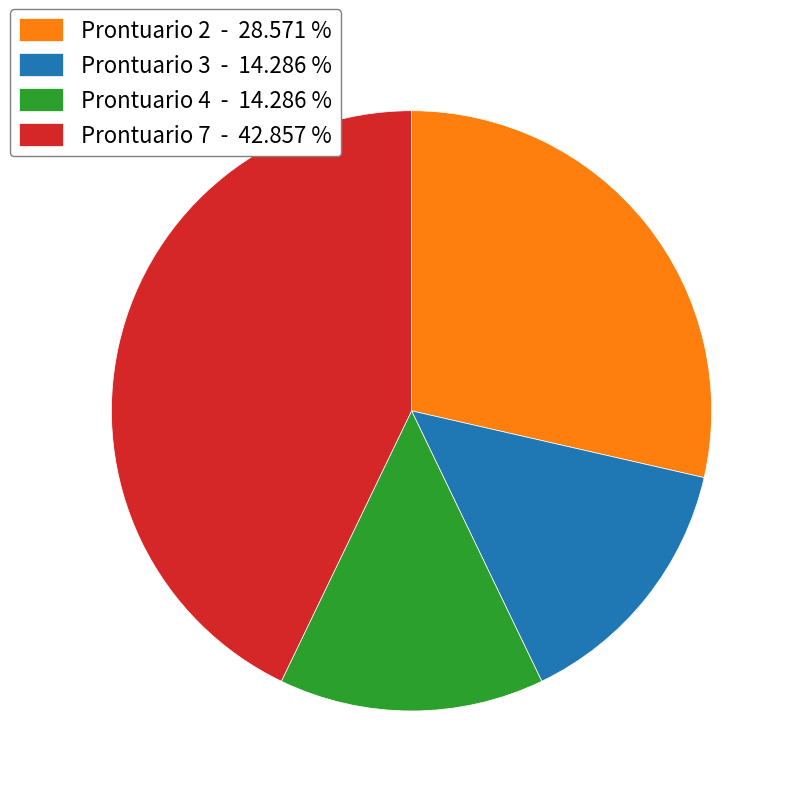

Is there a majority slice in this chart?

No